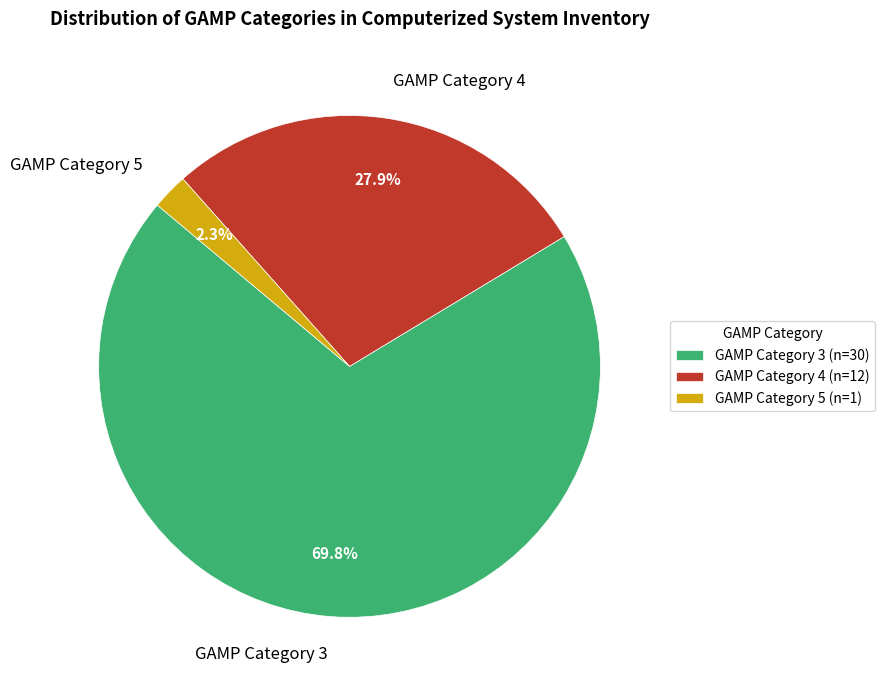

To the nearest percent, what portion does GAMP Category 3 represent?

70%